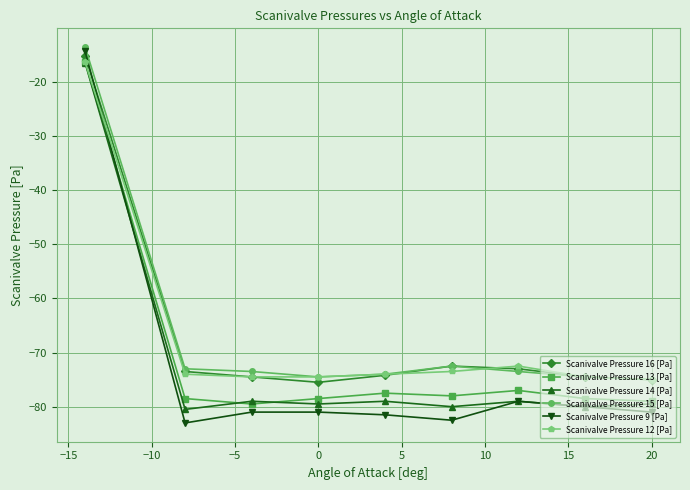

Which series has the widest spread of values?

Scanivalve Pressure 9 [Pa]